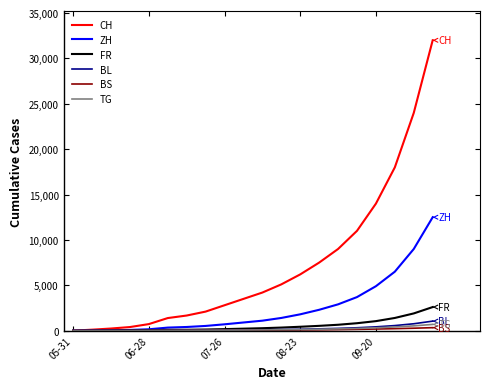

What is the highest value of the FR series?

2600